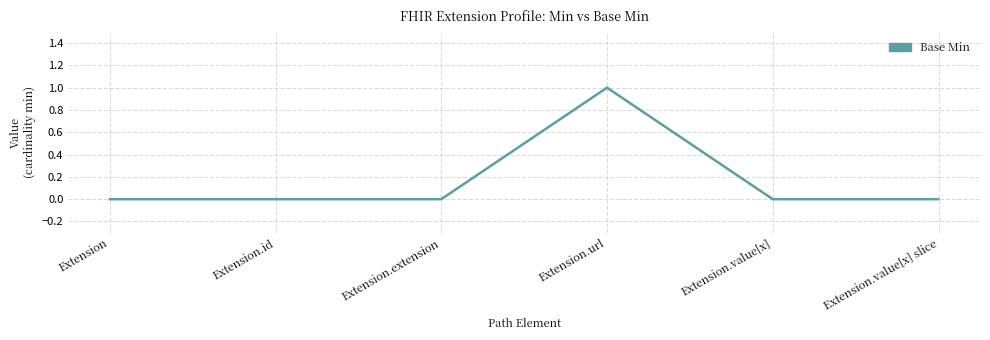

Does the chart have visible grid lines?

Yes